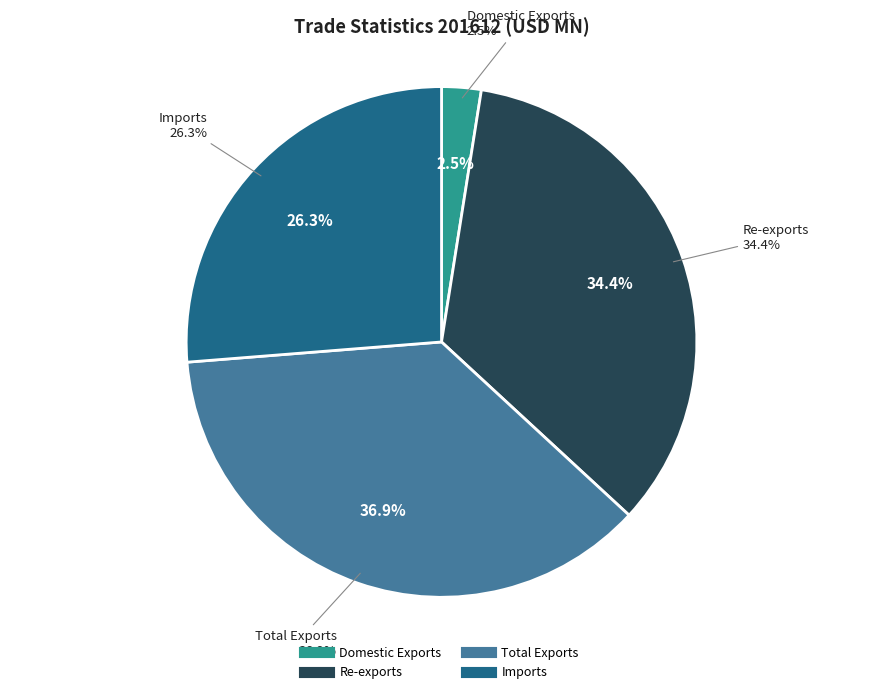

What percentage do Total Exports and Imports together represent?

63.1%